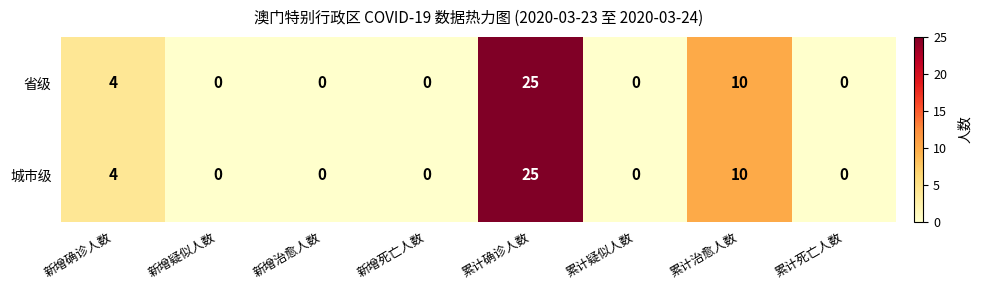

Reading left to right, what are all the values shown in this chart?

省级: 4	0	0	0	25	0	10	0
城市级: 4	0	0	0	25	0	10	0